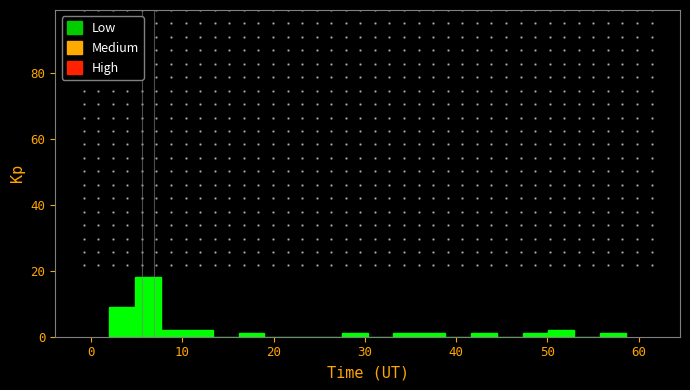

Around what value on the x-axis is the tallest bar? Give the approximate position of its centre, as read against the axis.

6